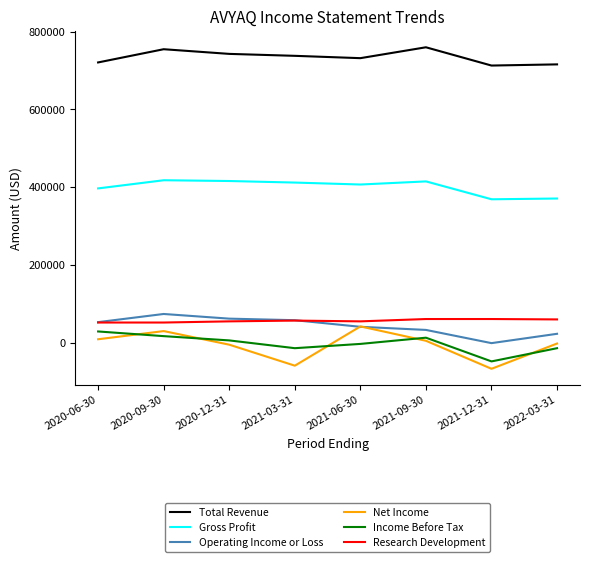

True or false: Total Revenue and Income Before Tax intersect in this chart.

False